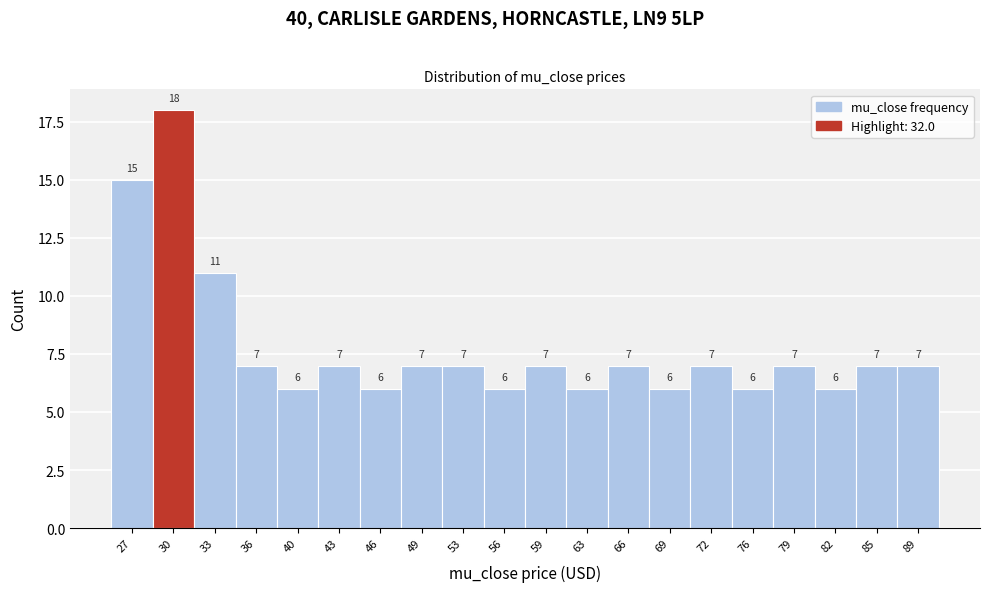

Reading left to right, extract all data points from this chart.

15	18	11	7	6	7	6	7	7	6	7	6	7	6	7	6	7	6	7	7